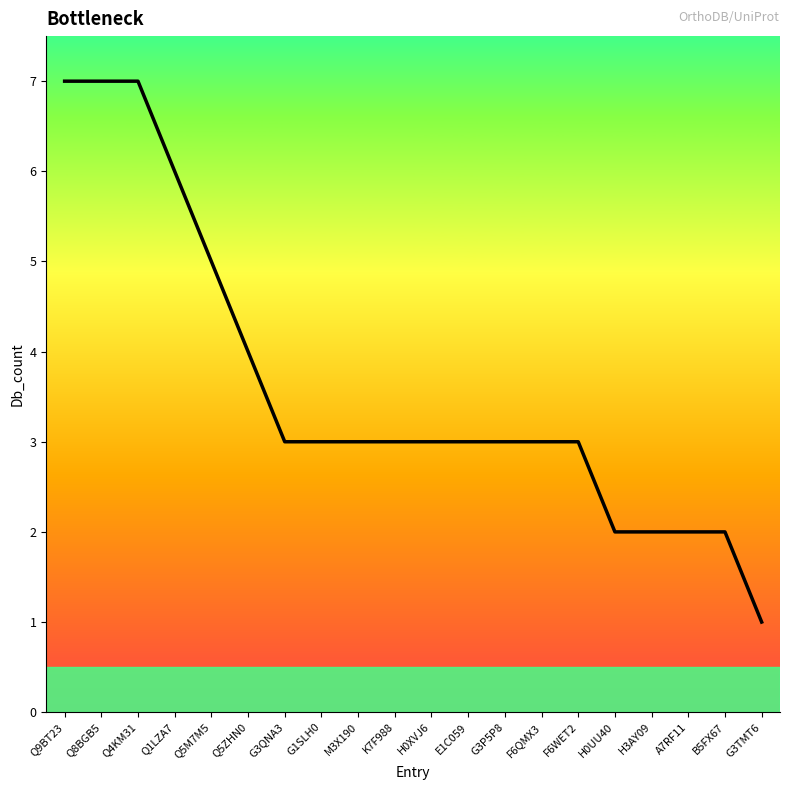

What is the ratio of the value at M3X190 to the value at Q5ZHN0?

0.8